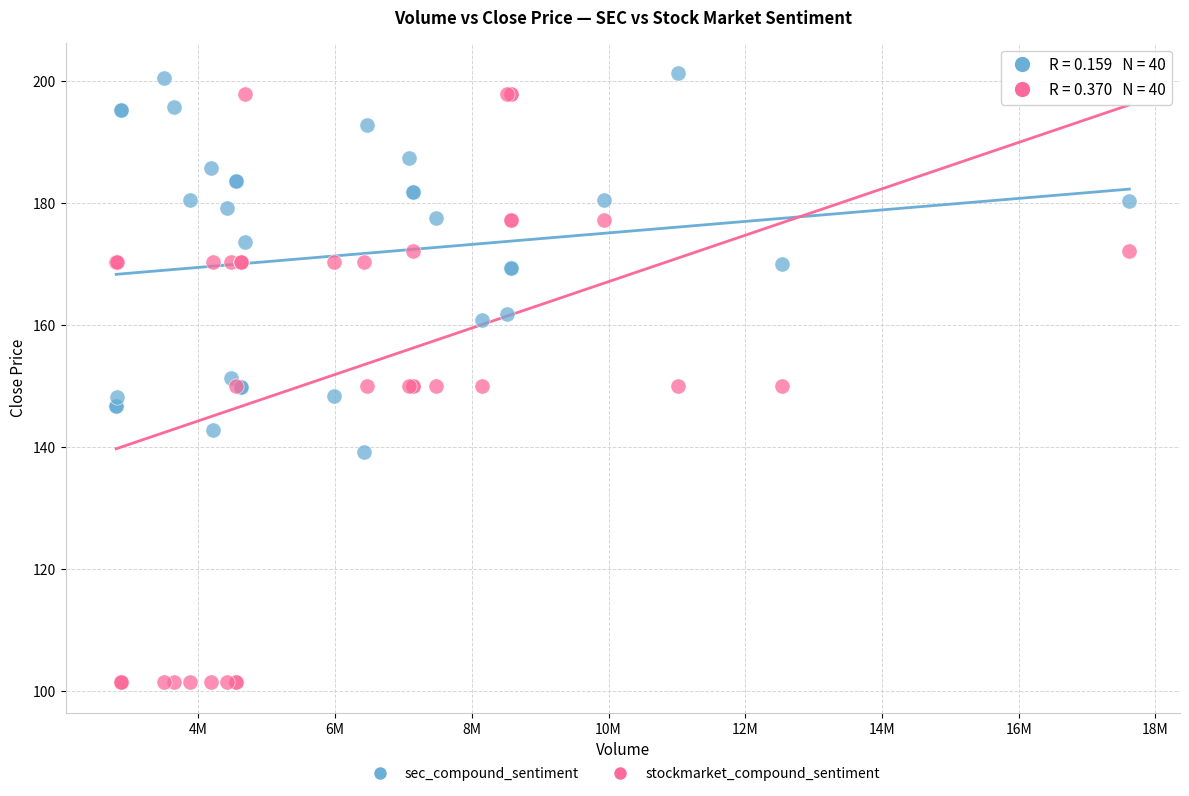

Which series reaches the minimum Y coordinate?

stockmarket_compound_sentiment